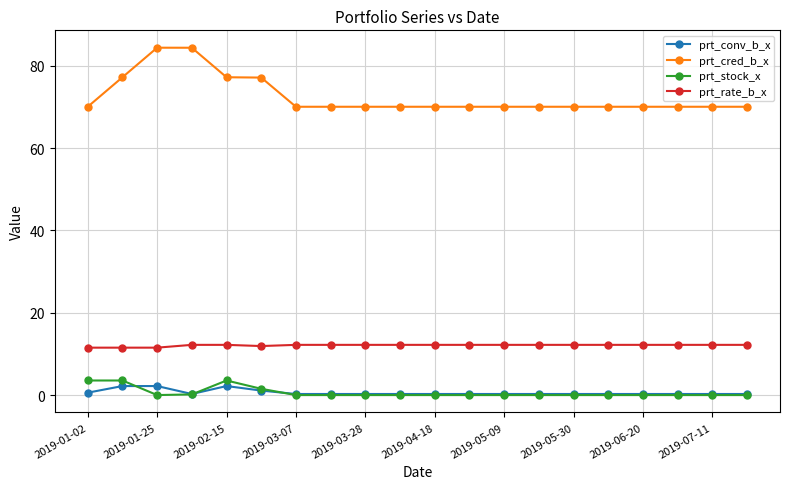

Does the chart have visible grid lines?

Yes